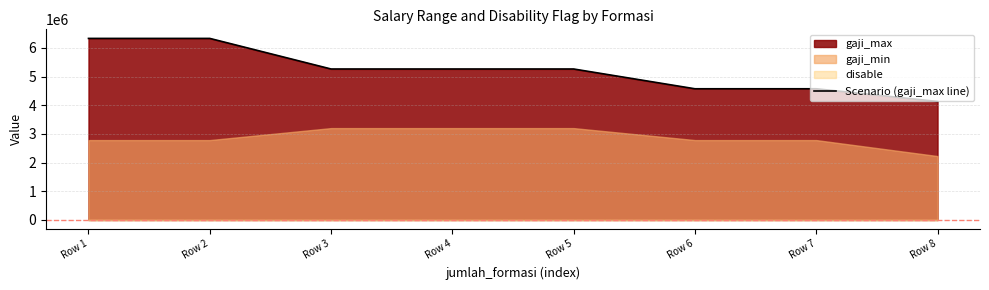

What is the difference between the maximum and minimum values?

2199052